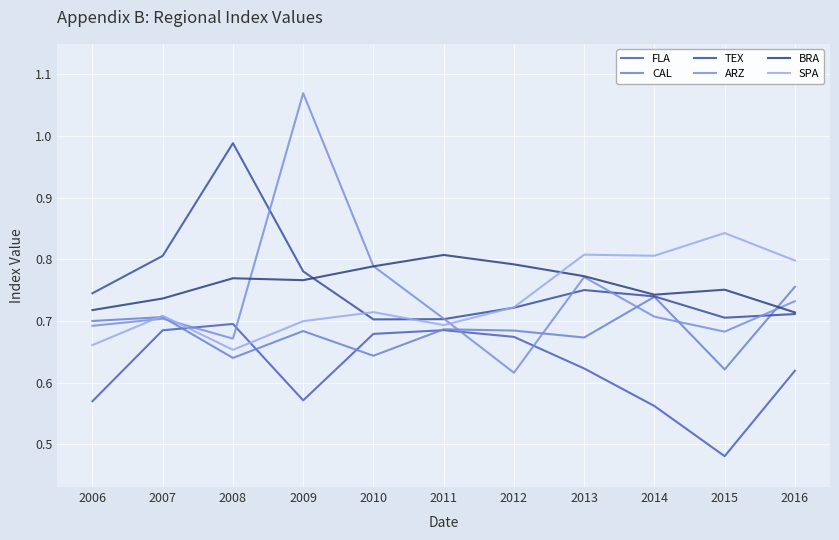

How many lines are shown in the chart?

6